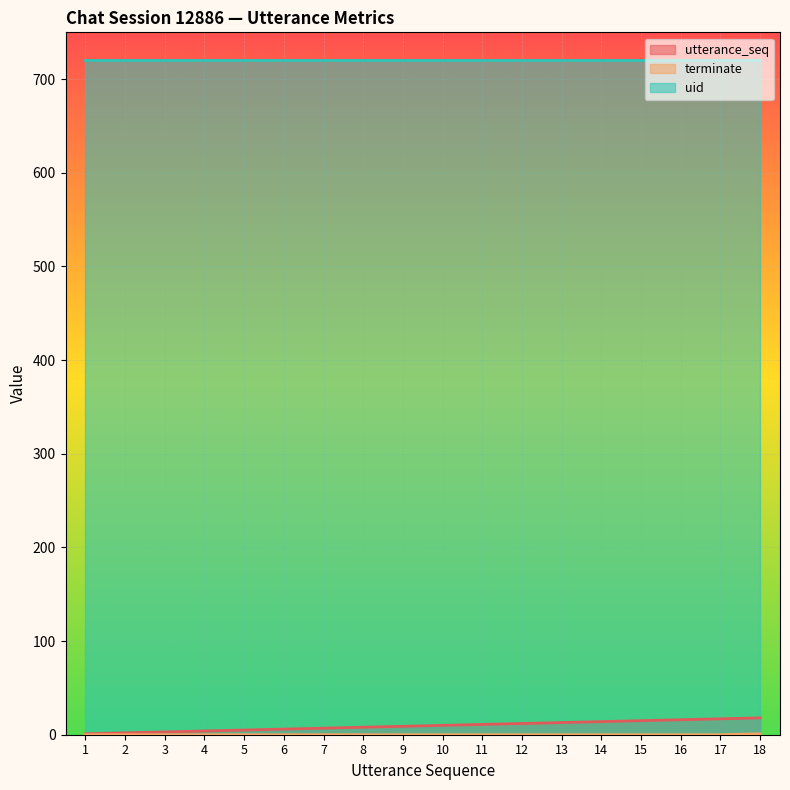

True or false: utterance_seq and terminate cross at least once.

False